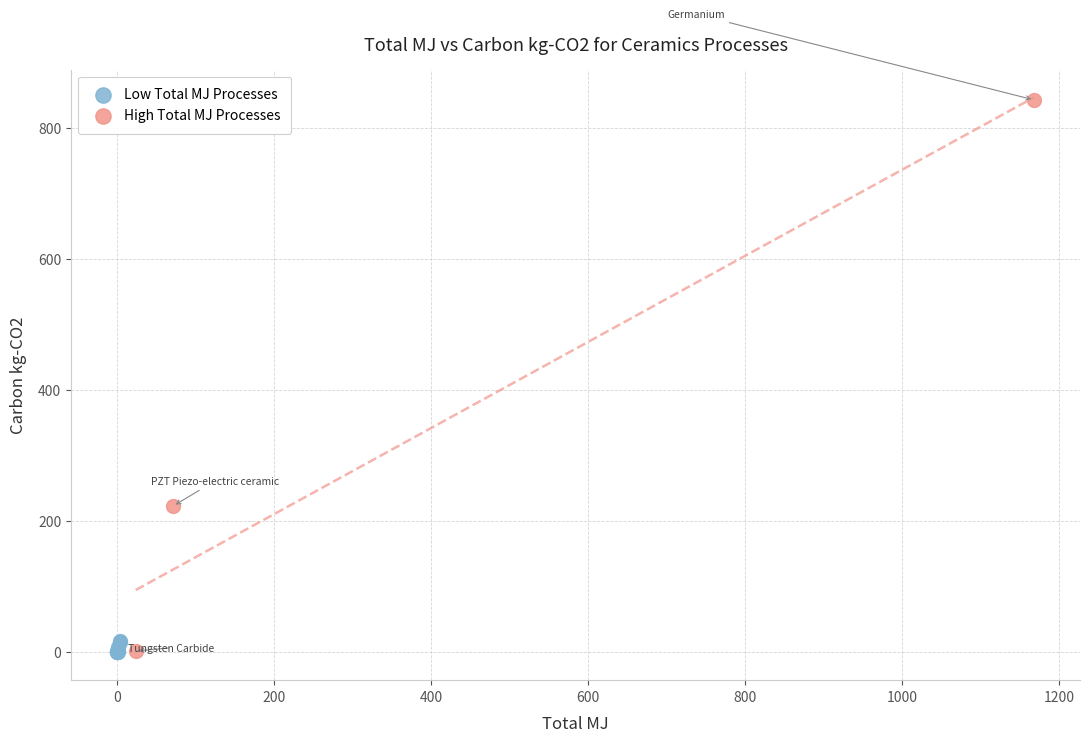

Which series has the widest spread of Y values?

High Total MJ Processes